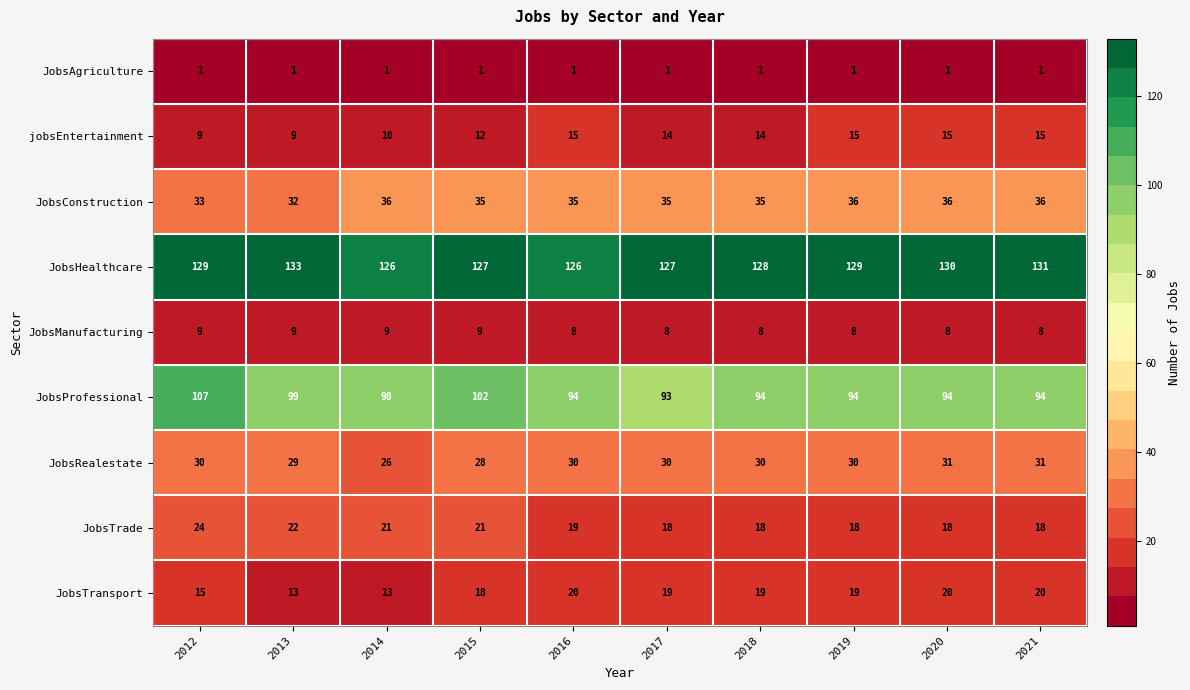

What is the spread (max minus min) of values at 2015?

126